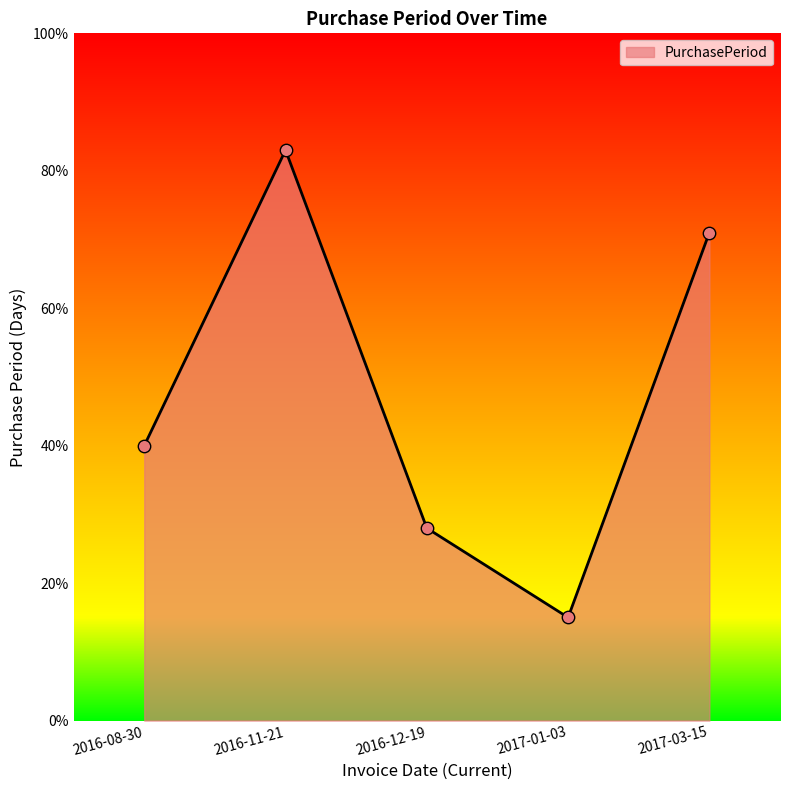

Approximately how many times larger is the value at 2017-01-03 compared to 2016-12-19?

0.5